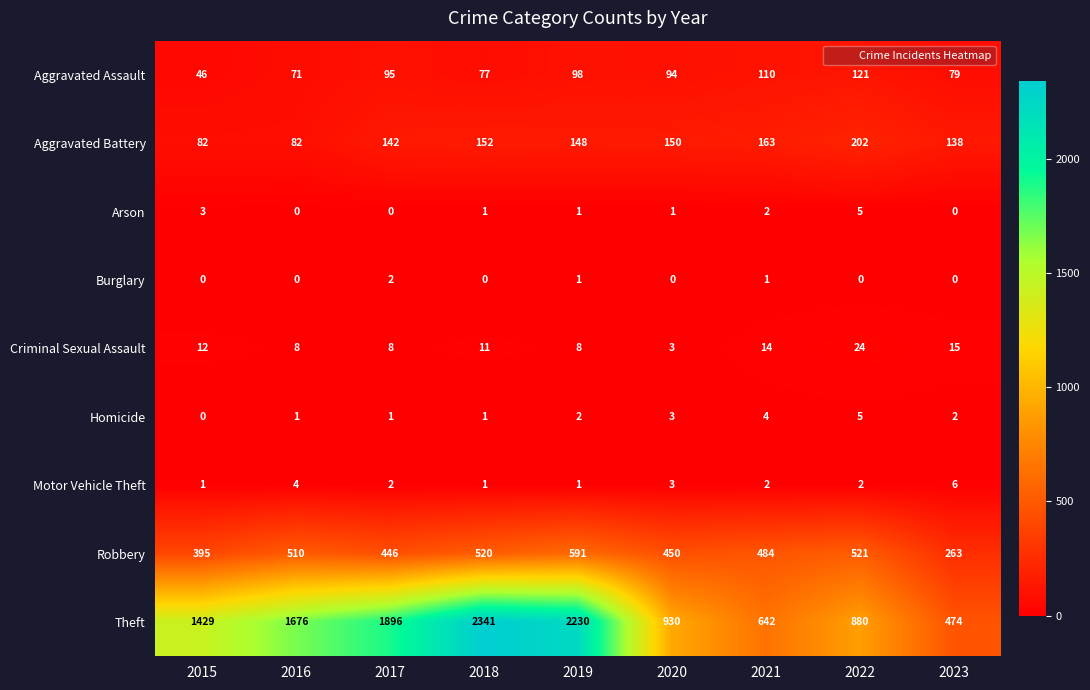

At which category is the sum across all series the highest?

2018